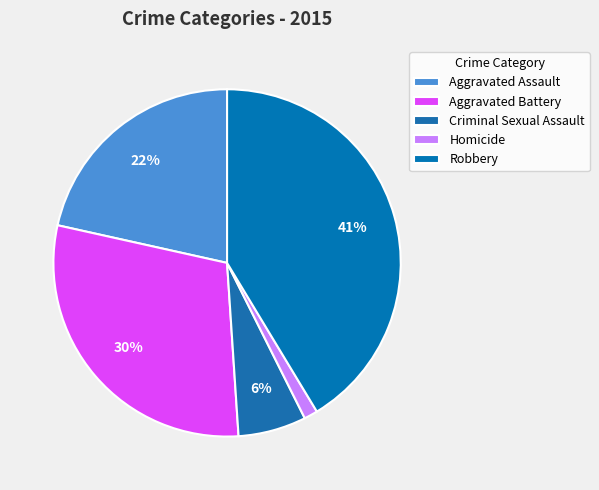

What is the largest slice in the pie chart?

Robbery